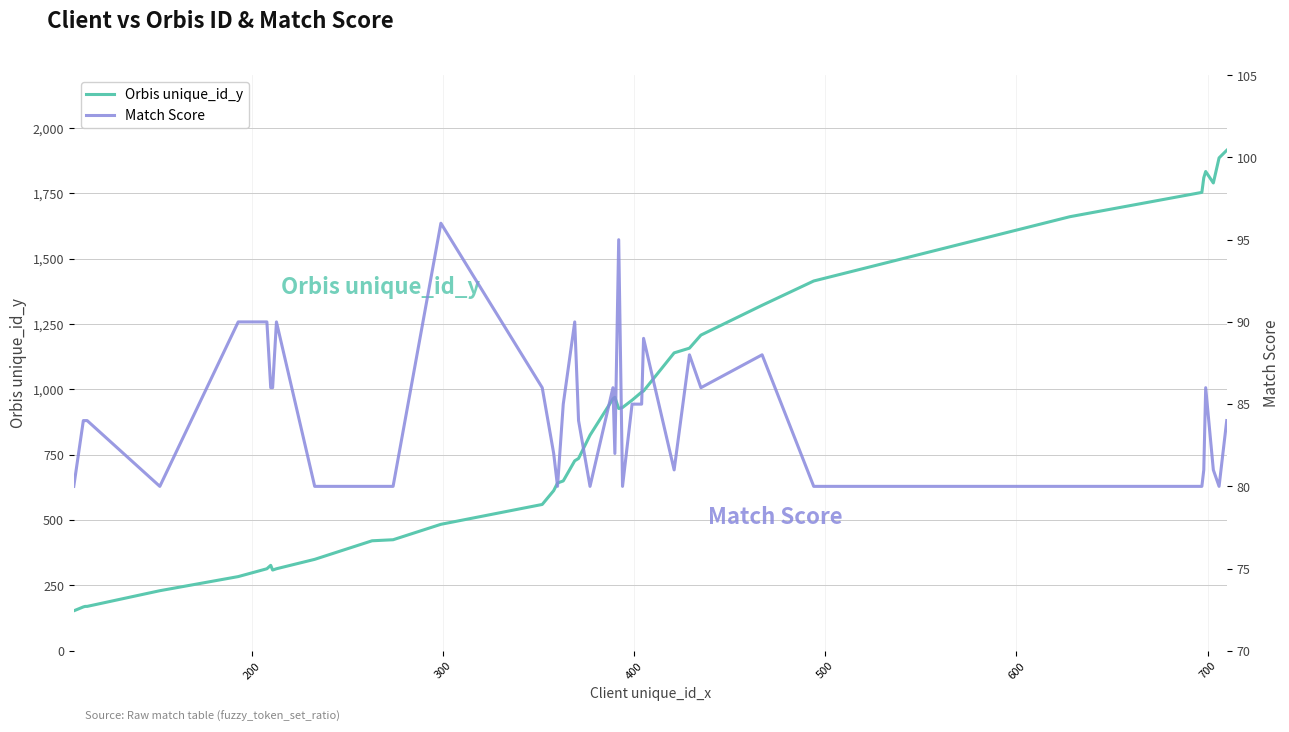

True or false: Orbis unique_id_y and Match Score cross at least once.

False